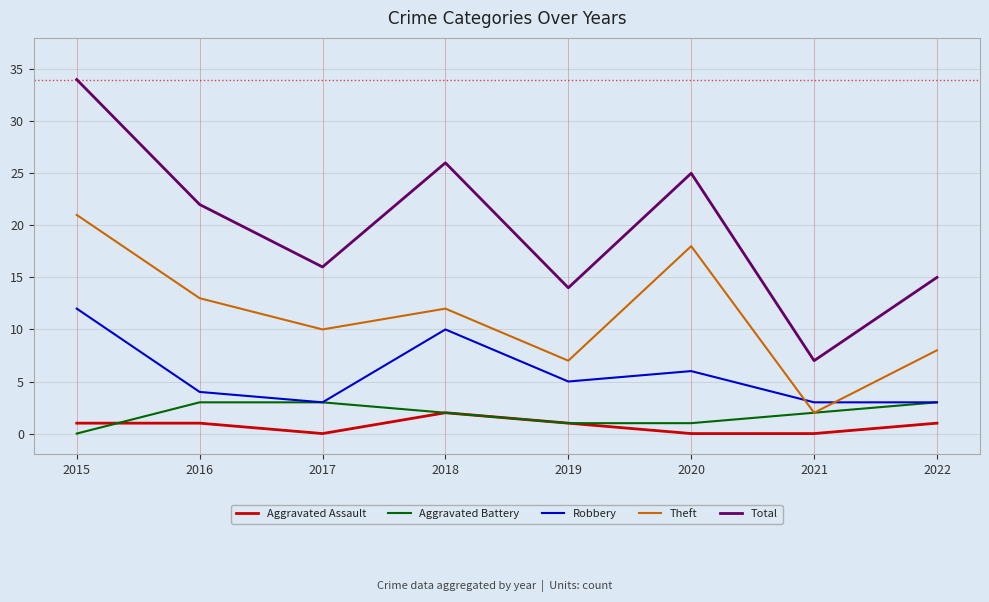

What is the difference between the highest and lowest values at 2020?

25